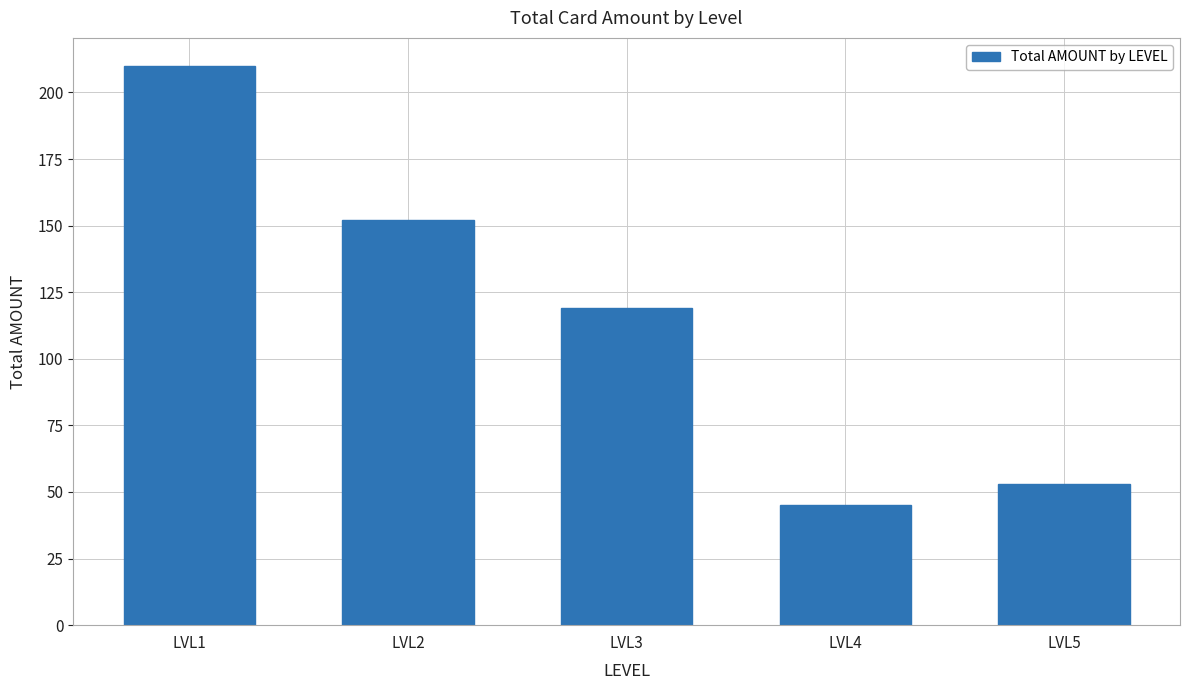

What is the change in value from LVL2 to LVL5?

-99